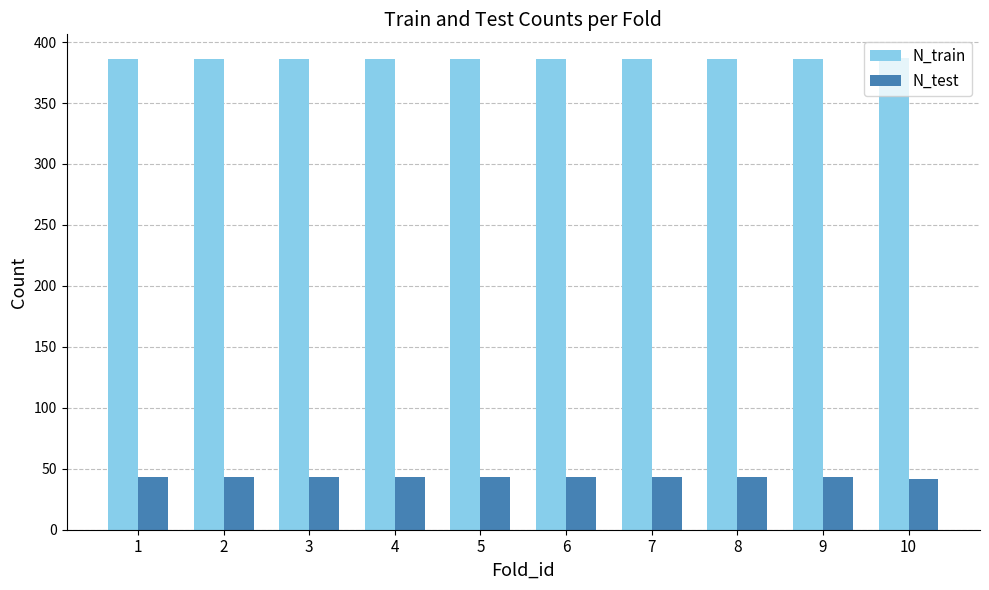

What is the minimum value shown in the chart?

42